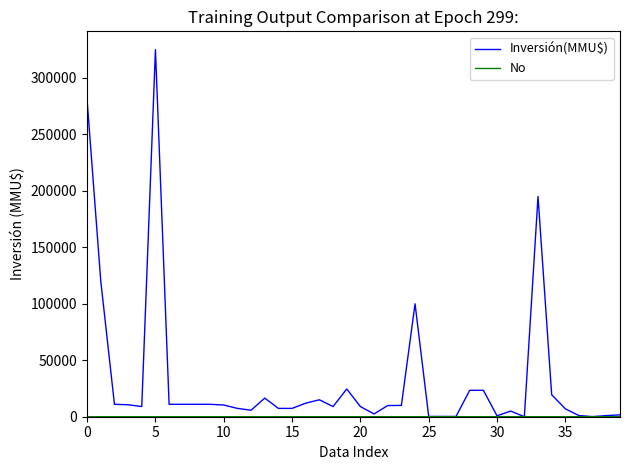

Which series has the largest total across all categories?

Inversión(MMU$)